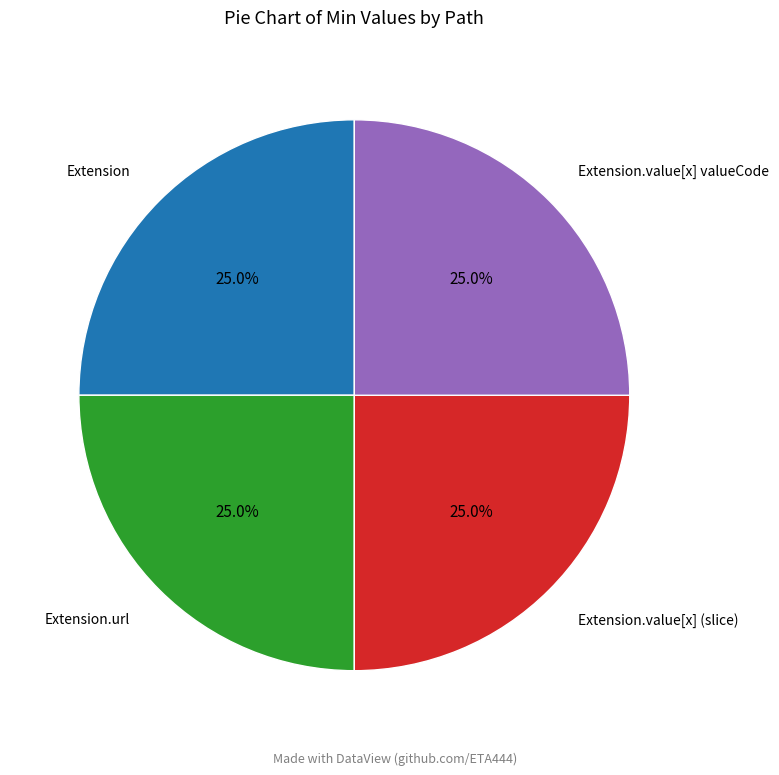

Is there any slice that represents more than half of the pie?

No